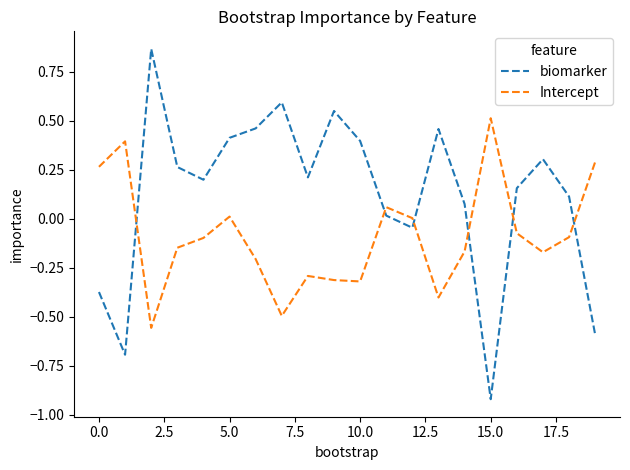

True or false: biomarker and Intercept intersect in this chart.

True